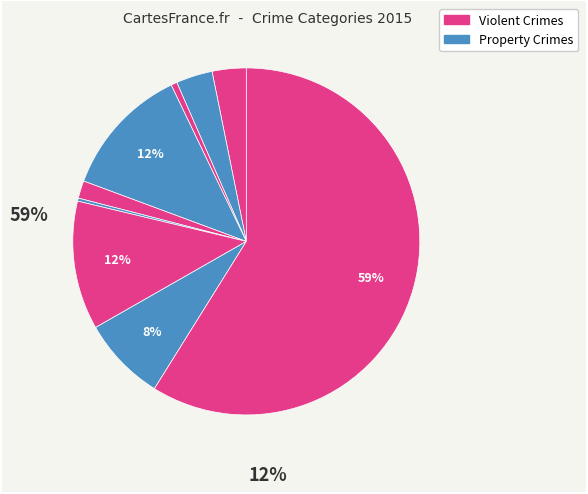

How many segments does this pie chart have?

9